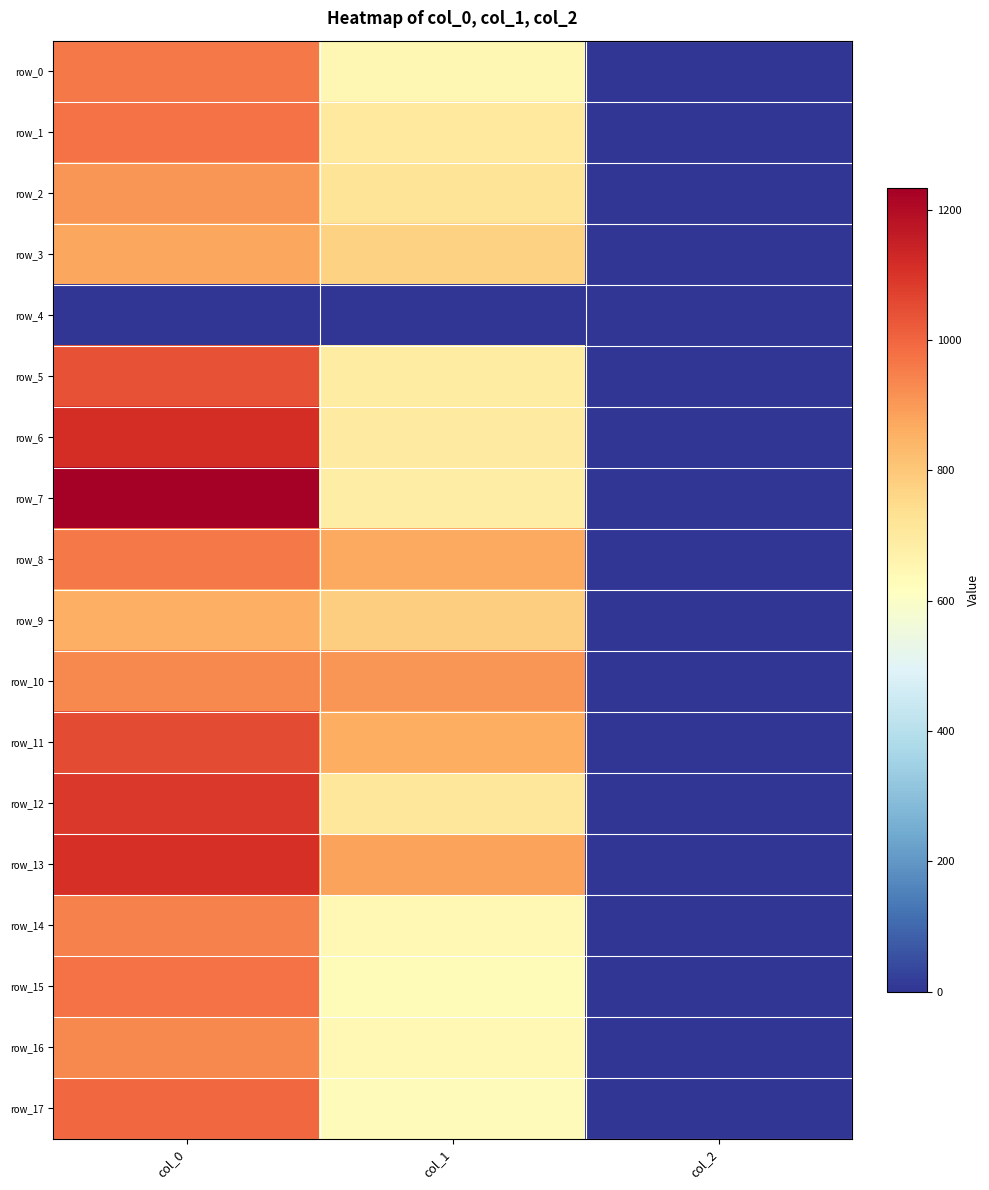

Is it true that row_17 equals 627.8 at col_1?

True